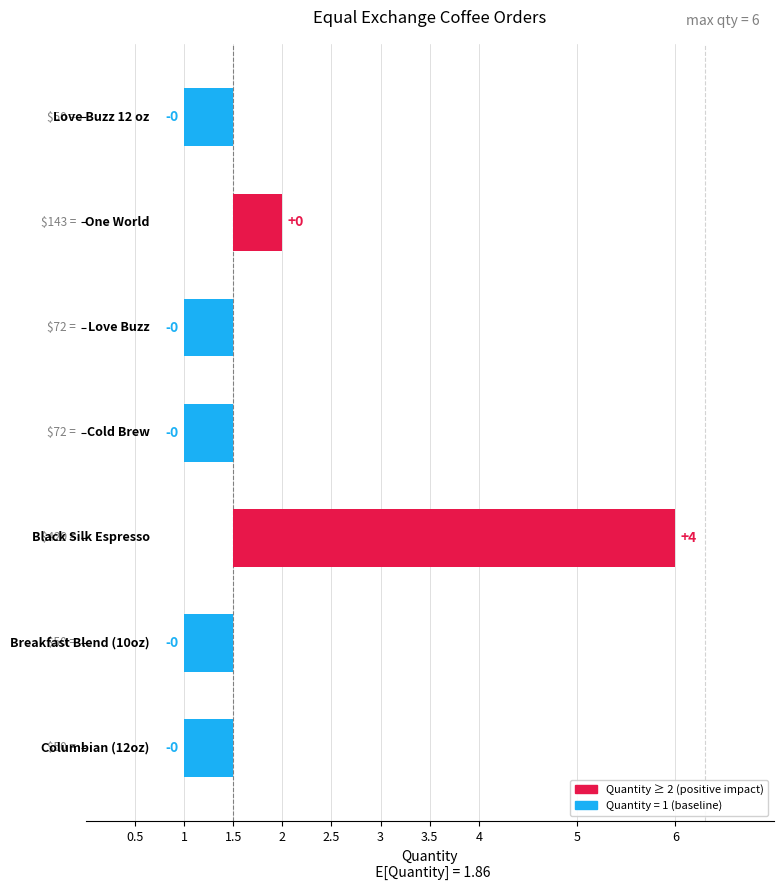

What is the difference between the maximum and minimum values?

5.0